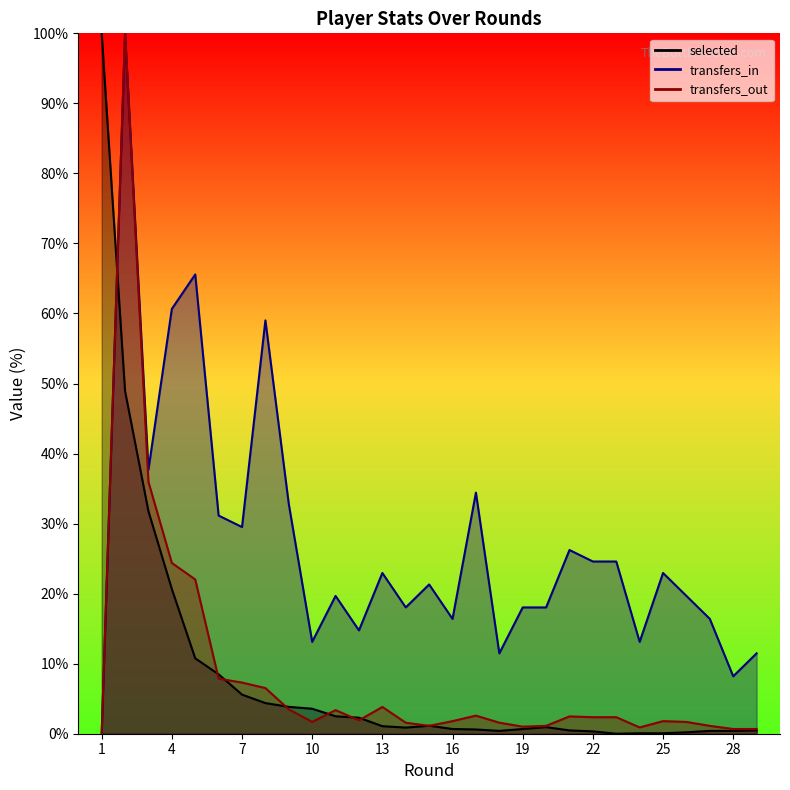

Which series has the largest total across all categories?

transfers_in